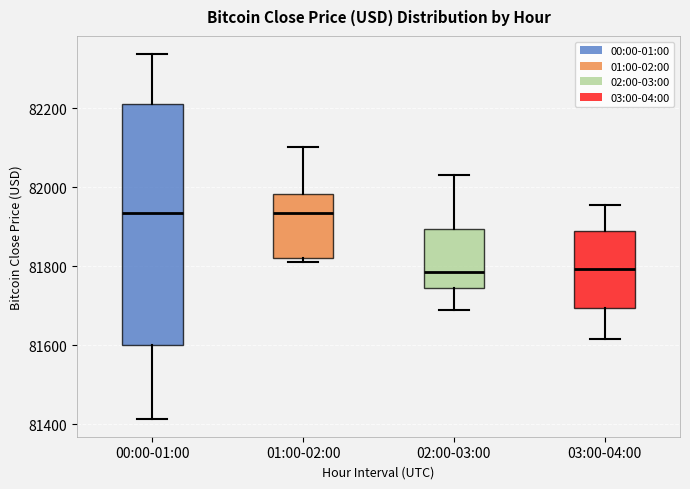

Comparing the boxes themselves (not the whiskers), which one is the tallest?

00:00-01:00